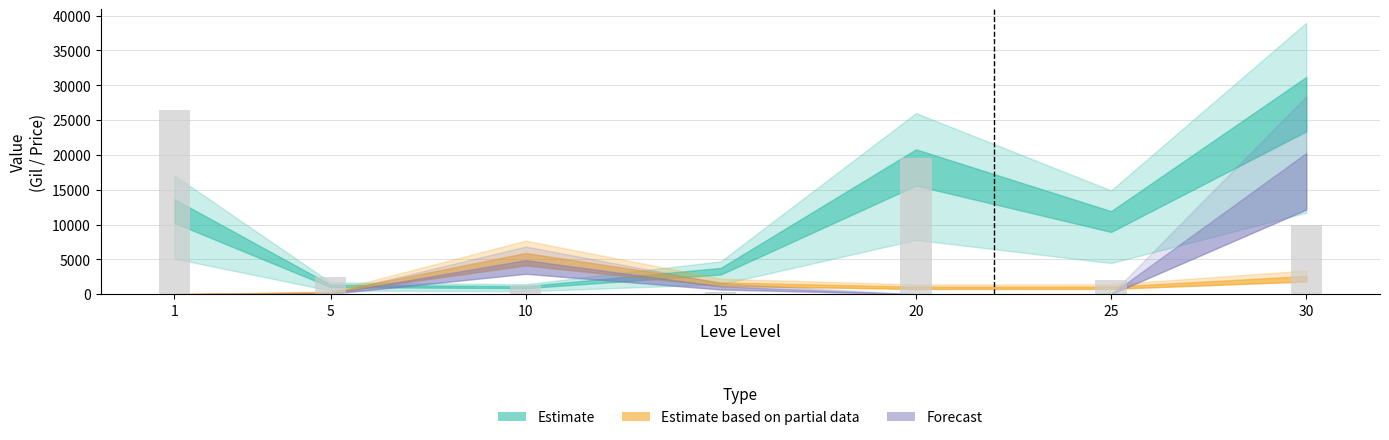

How many distinct data groups are displayed?

1